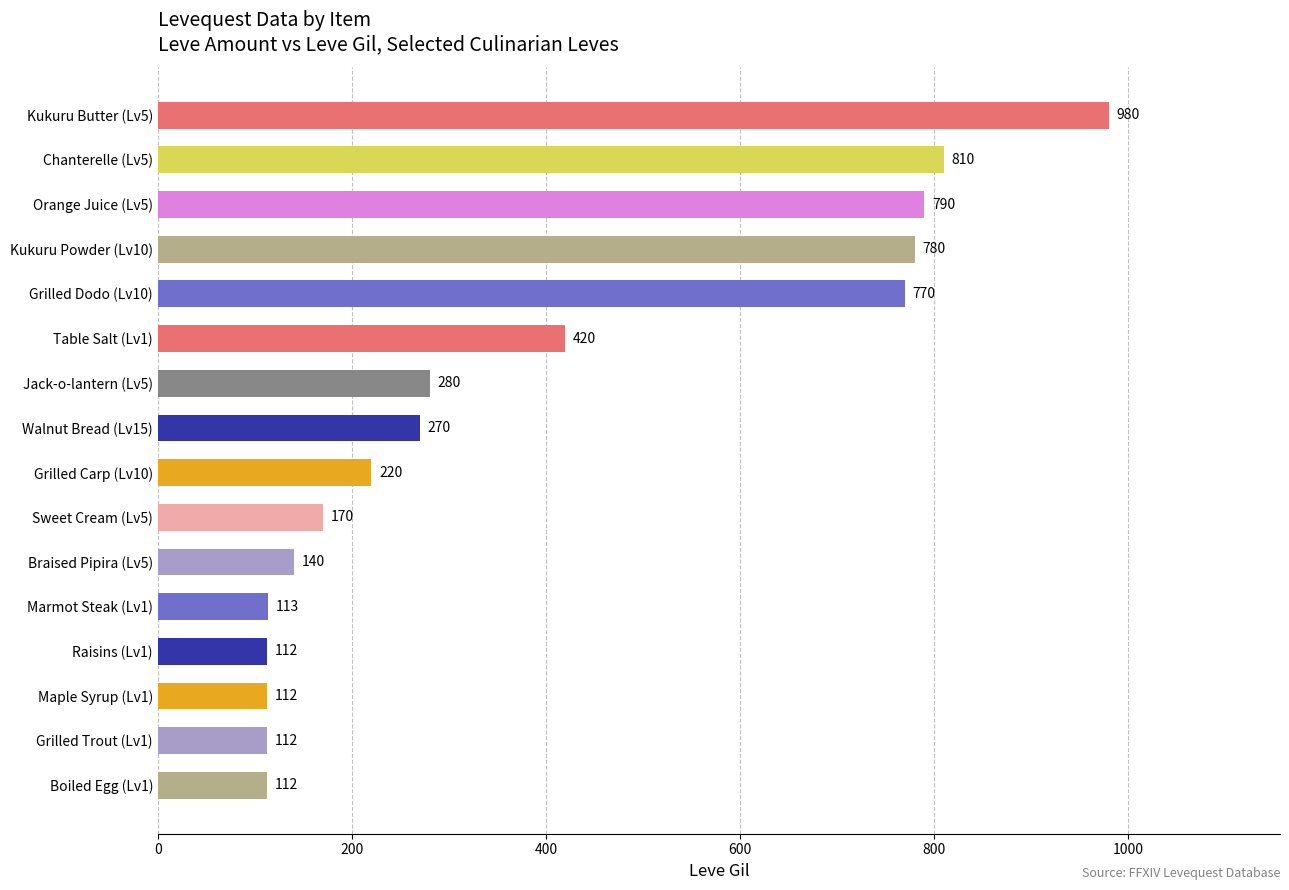

What position from the top is Orange Juice (Lv5)?

3